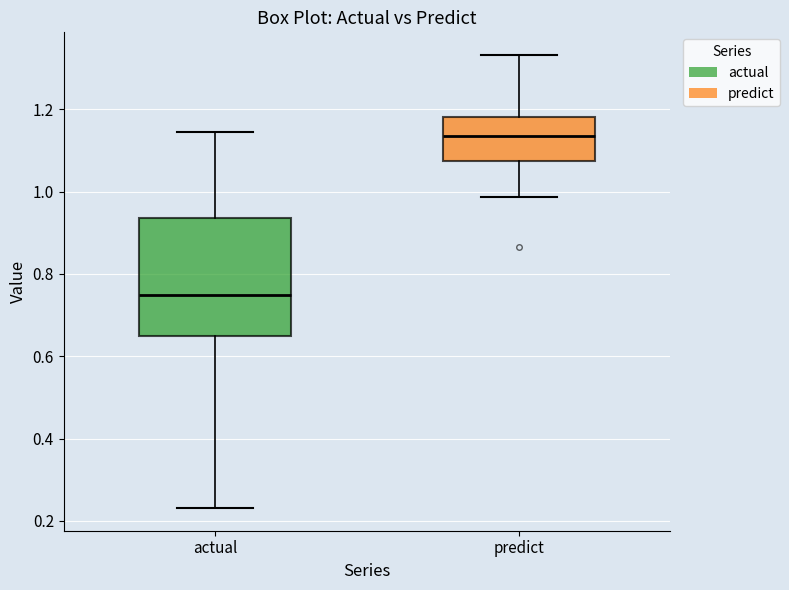

Reading left to right, transcribe this box plot: for each box, give where its median line is, the range the box spans, and where its two whiskers end, as read against the y-axis. The values are not printed on the chart, so give them approximately, as read against the axis.

actual: median 0.74, box 0.64 to 0.94, whiskers 0.24 to 1.14
predict: median 1.14, box 1.08 to 1.18, whiskers 0.98 to 1.34